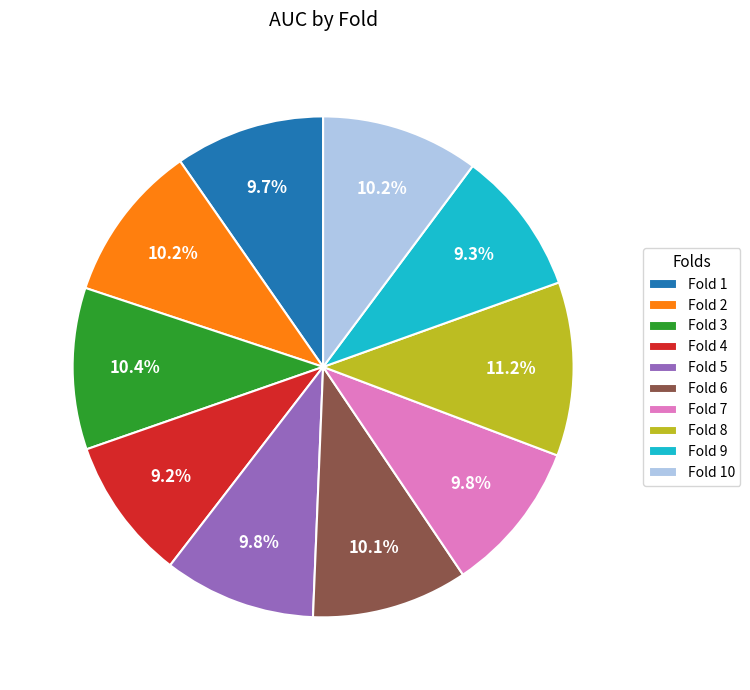

Is there any slice that represents more than half of the pie?

No